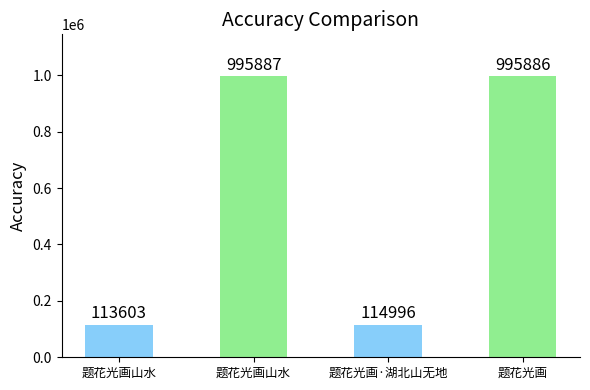

What is the label of the 2nd bar from the right?

题花光画·湖北山无地